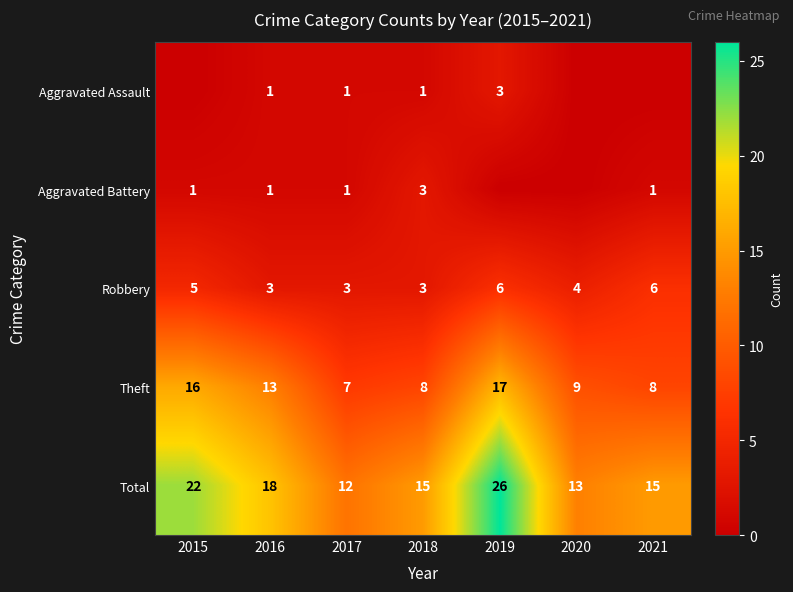

Is the value of Aggravated Assault at 2018 greater than the value of Robbery at 2016?

No